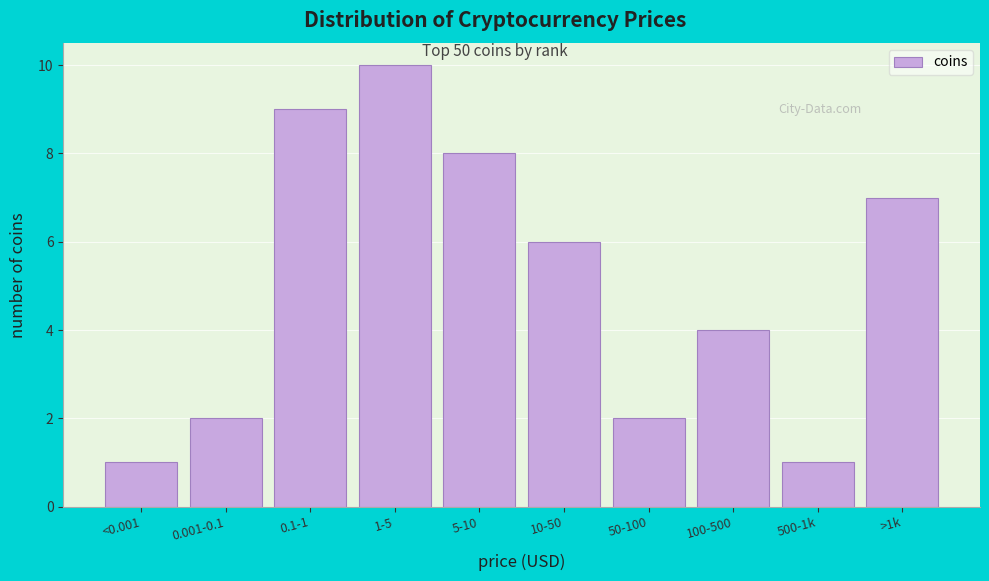

Reading left to right, transcribe all the data shown in this chart.

1	2	9	10	8	6	2	4	1	7